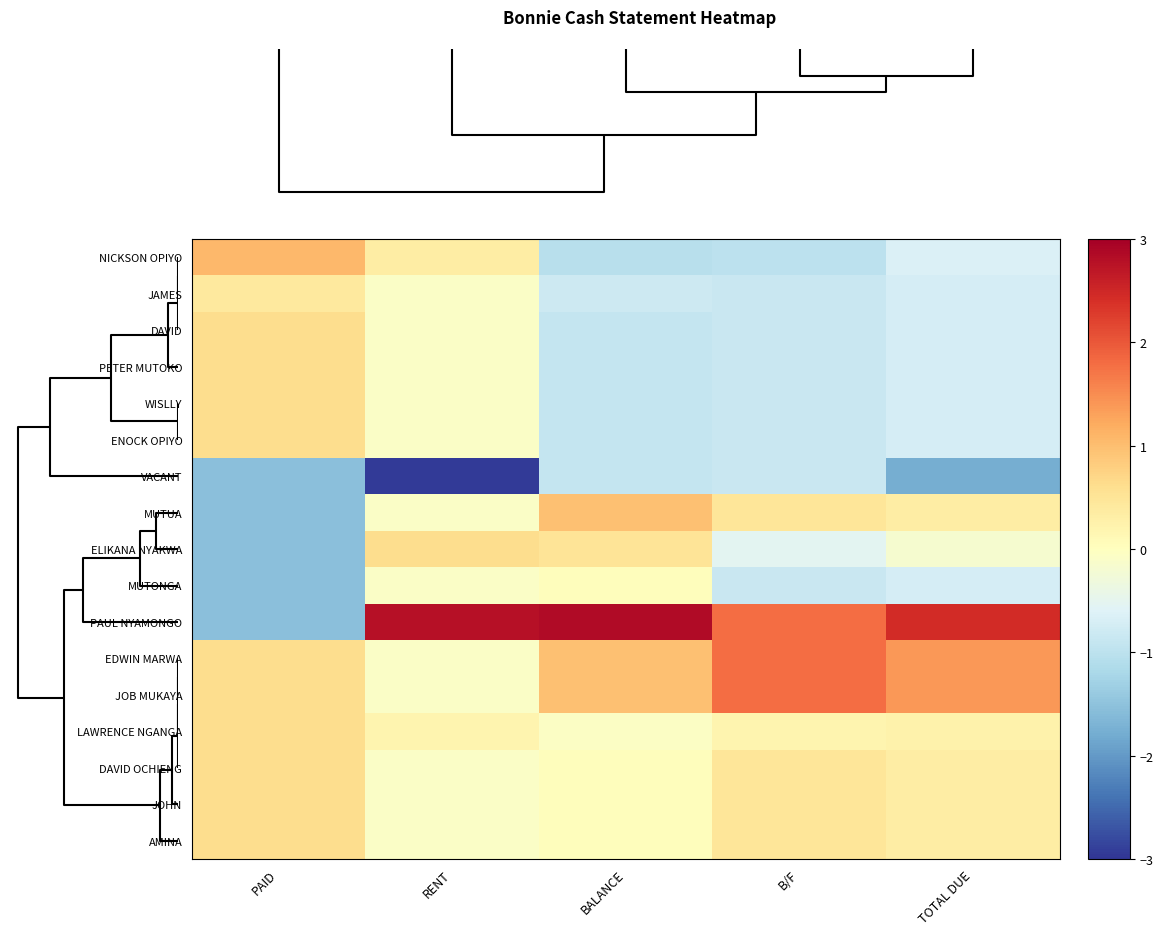

Reading left to right, transcribe all the data shown in this chart.

NICKSON OPIYO: PAID=1.1	RENT=0.3	BALANCE=-1.0	B/F=-1.0	TOTAL DUE=-0.7
JAMES: PAID=0.4	RENT=-0.1	BALANCE=-0.8	B/F=-0.9	TOTAL DUE=-0.7
DAVID: PAID=0.6	RENT=-0.1	BALANCE=-0.9	B/F=-0.9	TOTAL DUE=-0.7
PETER MUTOKO: PAID=0.6	RENT=-0.1	BALANCE=-0.9	B/F=-0.9	TOTAL DUE=-0.7
WISLLY: PAID=0.6	RENT=-0.1	BALANCE=-0.9	B/F=-0.9	TOTAL DUE=-0.7
ENOCK OPIYO: PAID=0.6	RENT=-0.1	BALANCE=-0.9	B/F=-0.9	TOTAL DUE=-0.7
VACANT: PAID=-1.5	RENT=-2.9	BALANCE=-0.9	B/F=-0.9	TOTAL DUE=-1.8
MUTUA: PAID=-1.5	RENT=-0.1	BALANCE=1.0	B/F=0.5	TOTAL DUE=0.3
ELIKANA NYAKWA: PAID=-1.5	RENT=0.6	BALANCE=0.5	B/F=-0.5	TOTAL DUE=-0.2
MUTONGA: PAID=-1.5	RENT=-0.1	BALANCE=0.0	B/F=-0.9	TOTAL DUE=-0.7
PAUL NYAMONGO: PAID=-1.5	RENT=2.8	BALANCE=2.8	B/F=1.8	TOTAL DUE=2.4
EDWIN MARWA: PAID=0.6	RENT=-0.1	BALANCE=1.0	B/F=1.8	TOTAL DUE=1.4
JOB MUKAYA: PAID=0.6	RENT=-0.1	BALANCE=1.0	B/F=1.8	TOTAL DUE=1.4
LAWRENCE NGANGA: PAID=0.6	RENT=0.2	BALANCE=-0.1	B/F=0.2	TOTAL DUE=0.2
DAVID OCHIENG: PAID=0.6	RENT=-0.1	BALANCE=0.0	B/F=0.5	TOTAL DUE=0.3
JOHN: PAID=0.6	RENT=-0.1	BALANCE=0.0	B/F=0.5	TOTAL DUE=0.3
AMINA: PAID=0.6	RENT=-0.1	BALANCE=0.0	B/F=0.5	TOTAL DUE=0.3